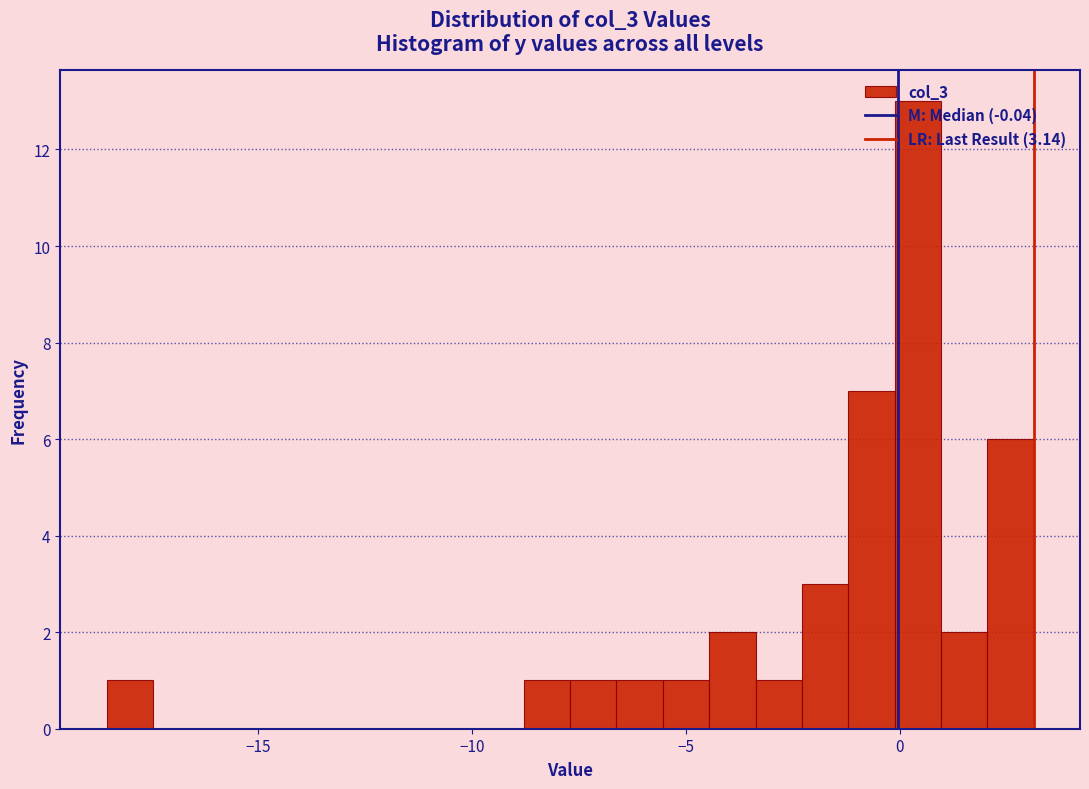

Around what value on the x-axis is the tallest bar? Give the approximate position of its centre, as read against the axis.

0.5